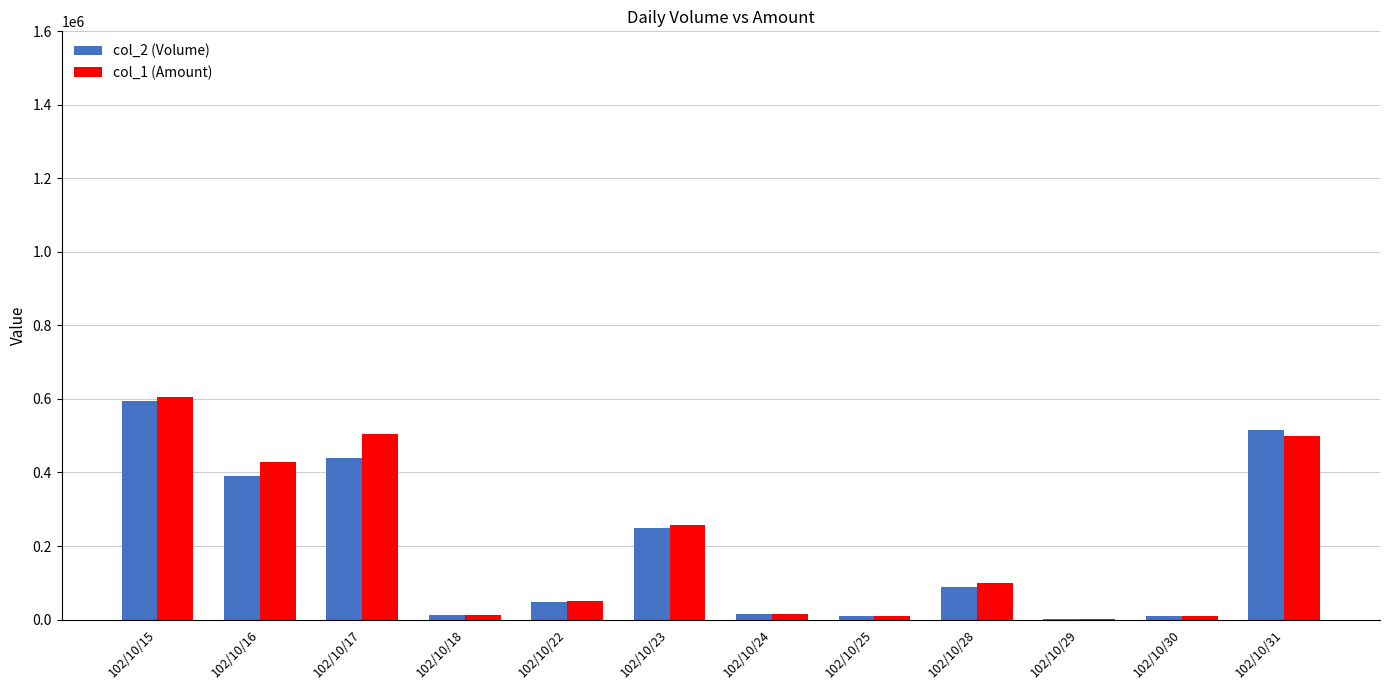

How many groups of bars are there?

12